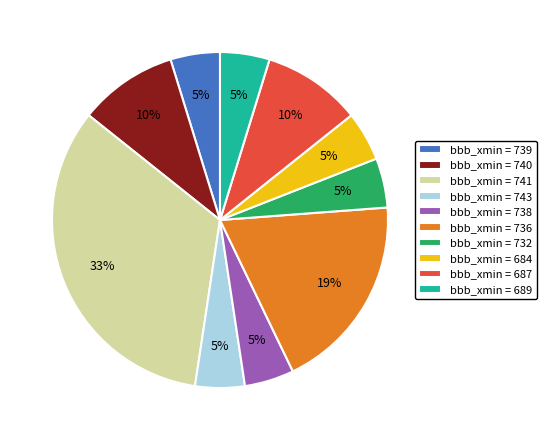

Is there any slice that represents more than half of the pie?

No